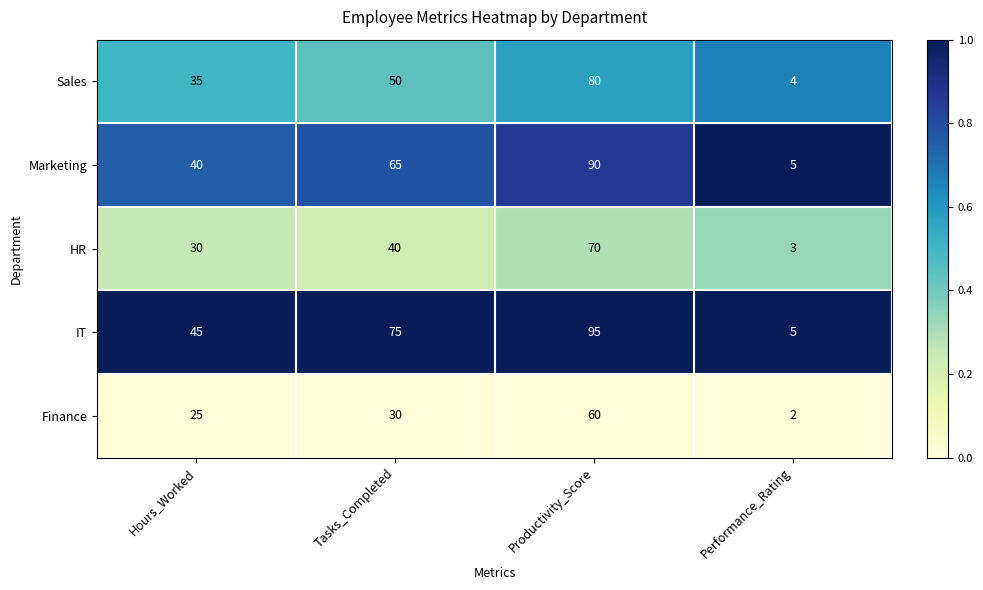

What is the sum of the Finance values at Tasks_Completed and Hours_Worked?

55